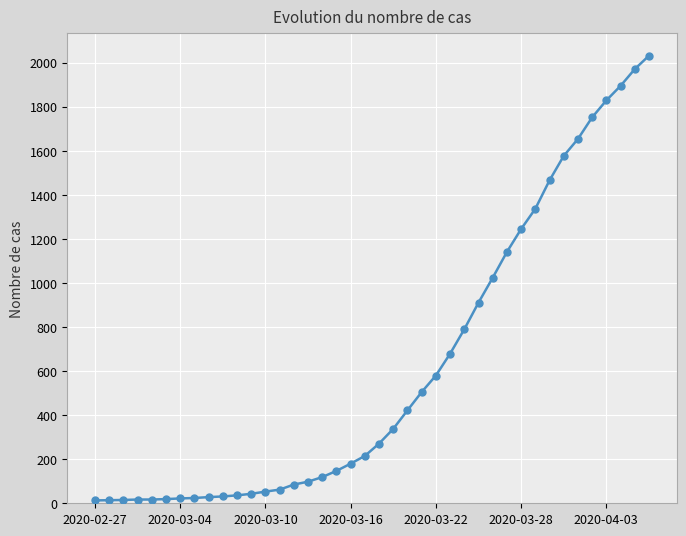

What is the difference between the second highest and minimum values?

1958